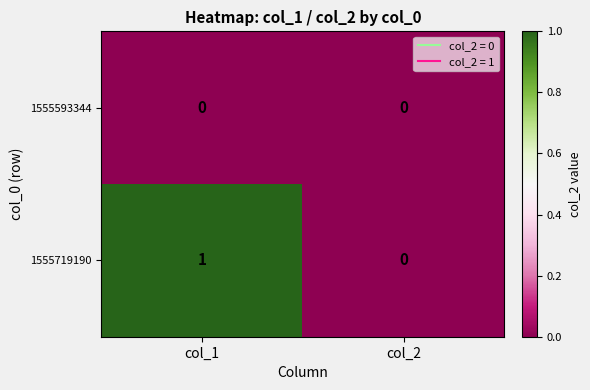

Rank the series by their maximum value, from highest to lowest.

1555719190, 1555593344